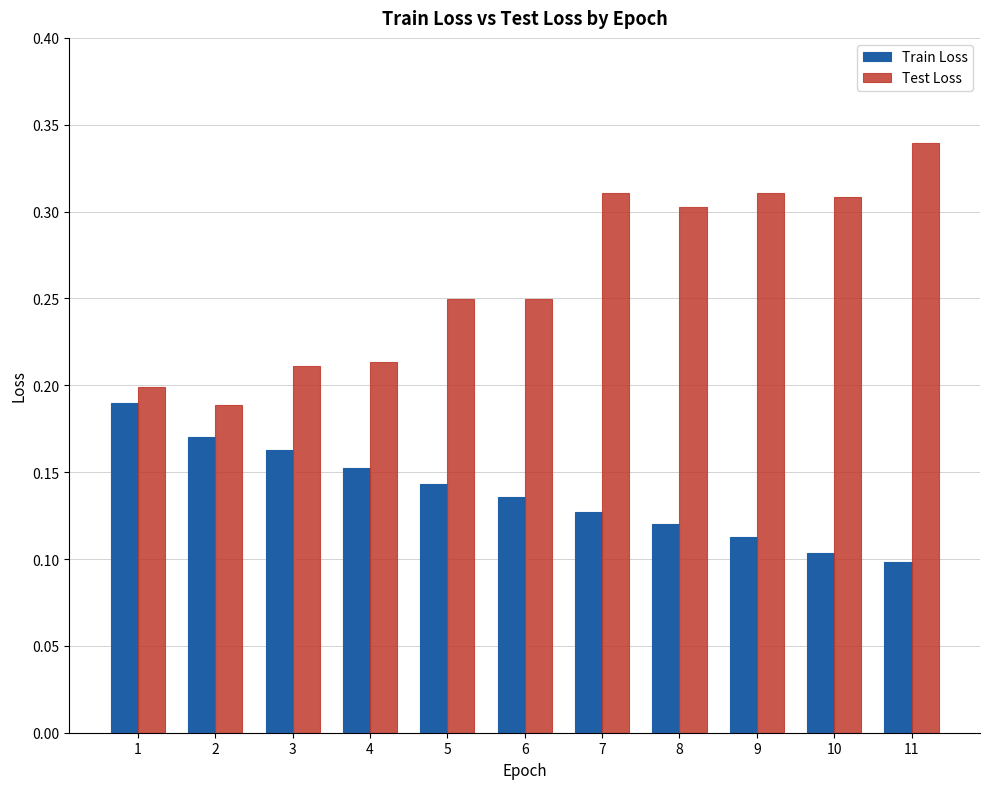

Count the Train Loss values in the range 0 to 1.

11